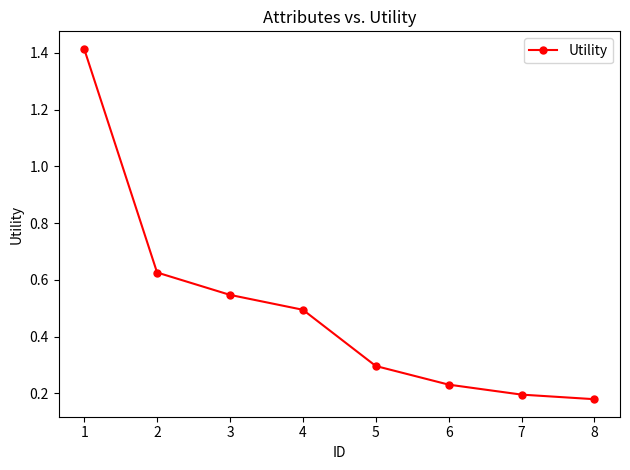

What is the difference between the values at 2 and 5?

0.3